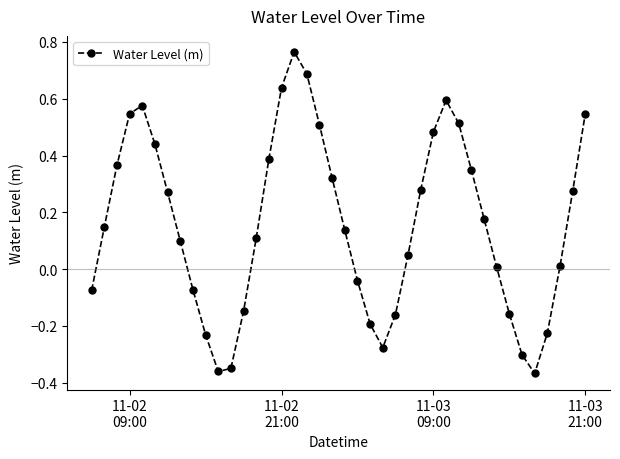

What is the sum of all values?

6.3